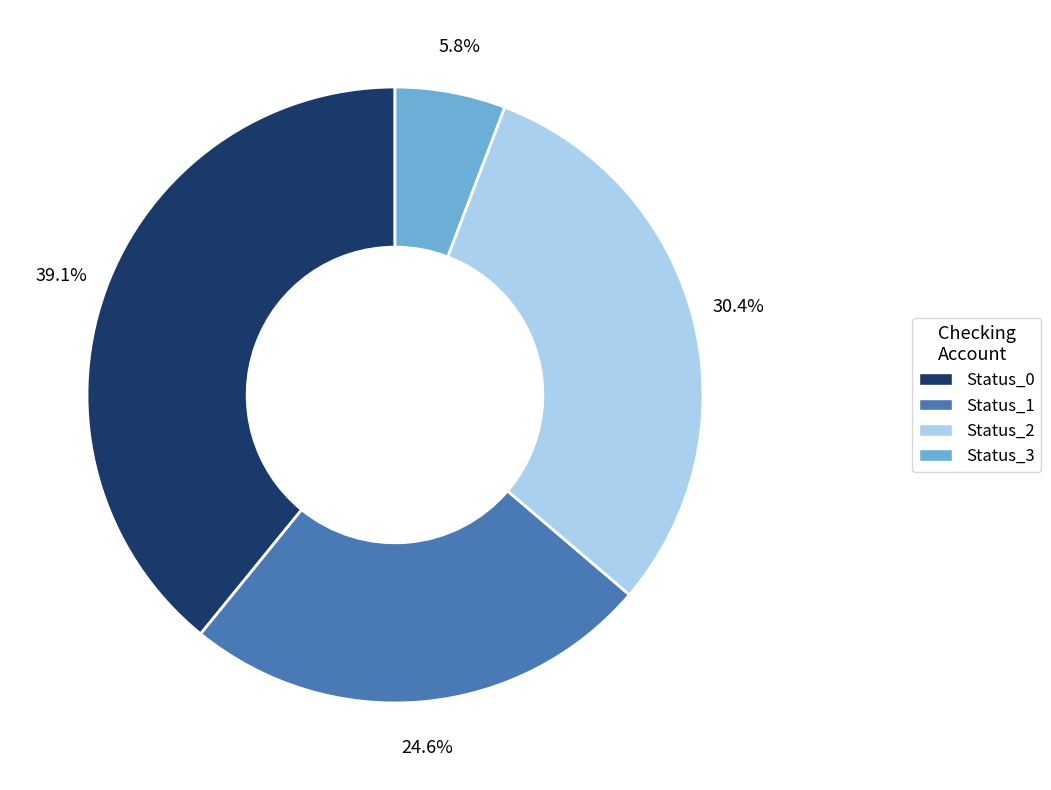

To the nearest percent, what is the average slice percentage?

25%